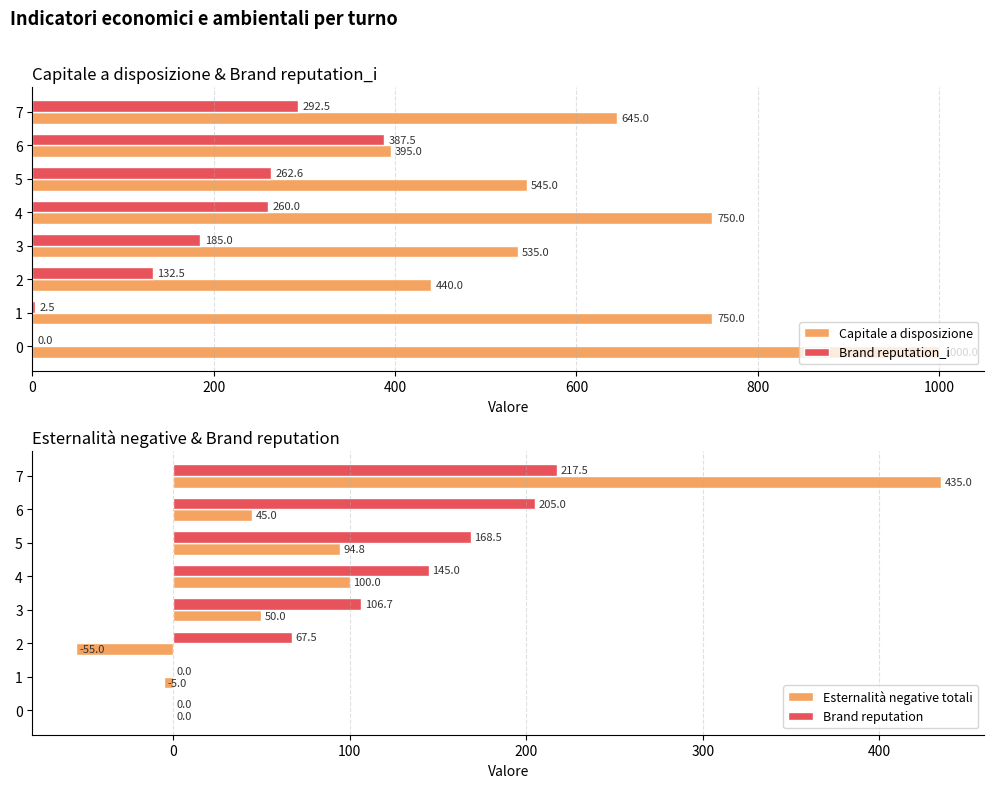

True or false: Brand reputation_i has a value of 185.0 at 3.

True